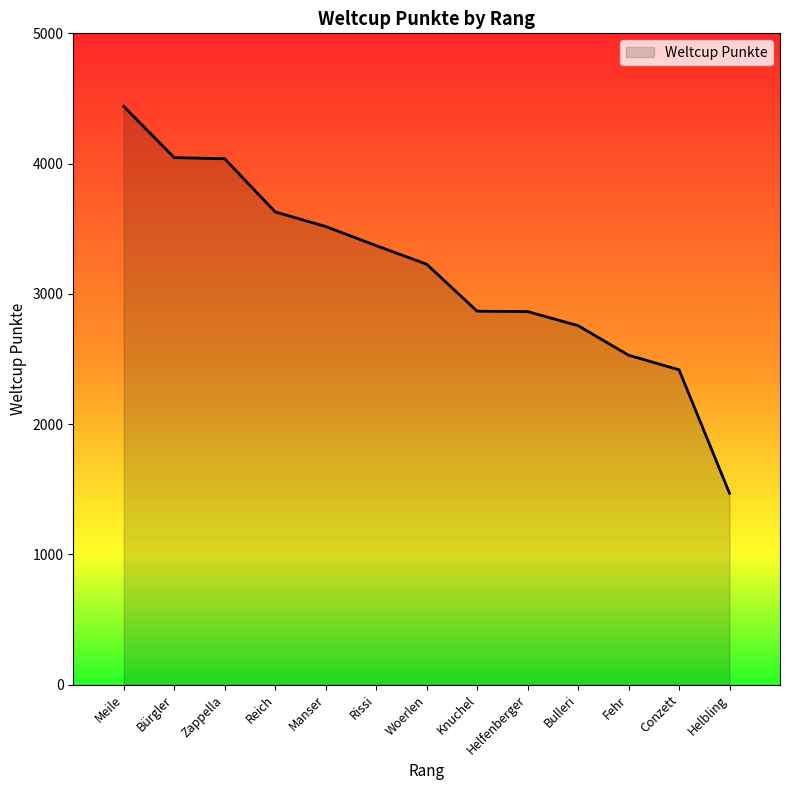

The chart shows a value of 2867 at Knuchel. True or false?

True